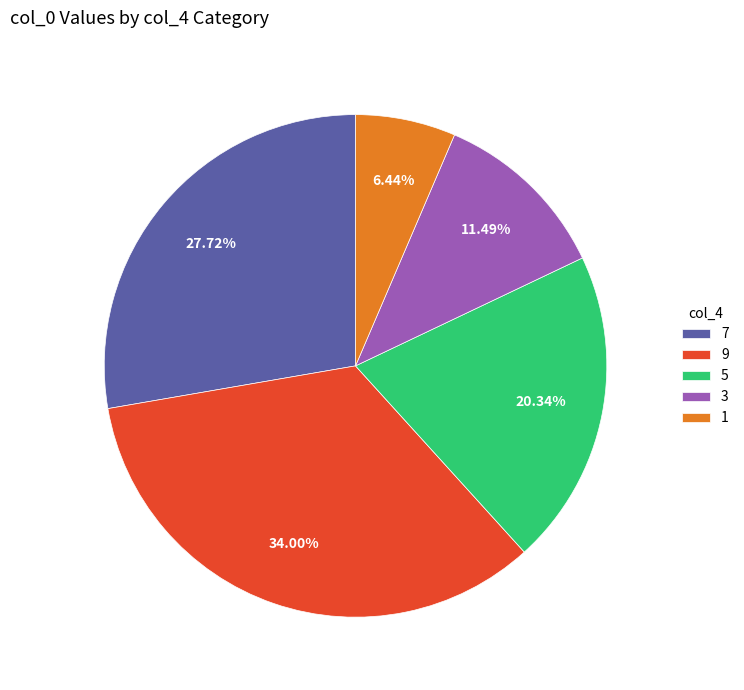

Which has a higher value, 3 or 7?

7